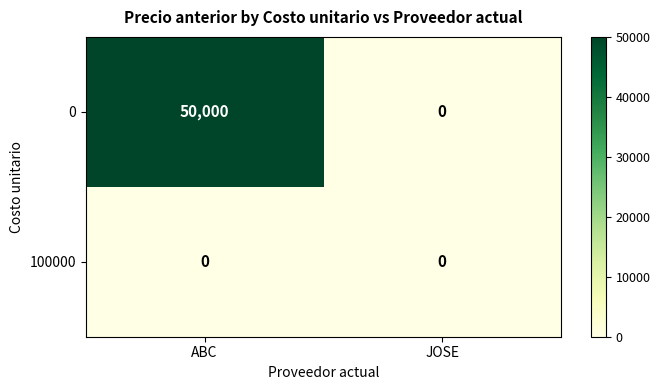

Which category has the highest value across all series?

ABC